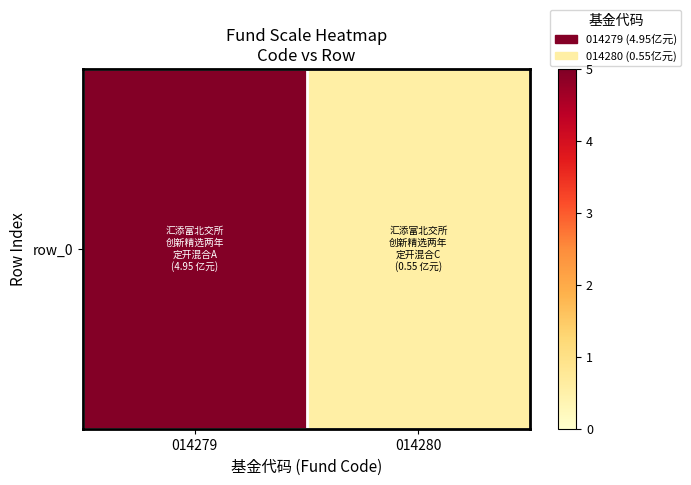

Is it true that the value at 014279 is 8.1?

False